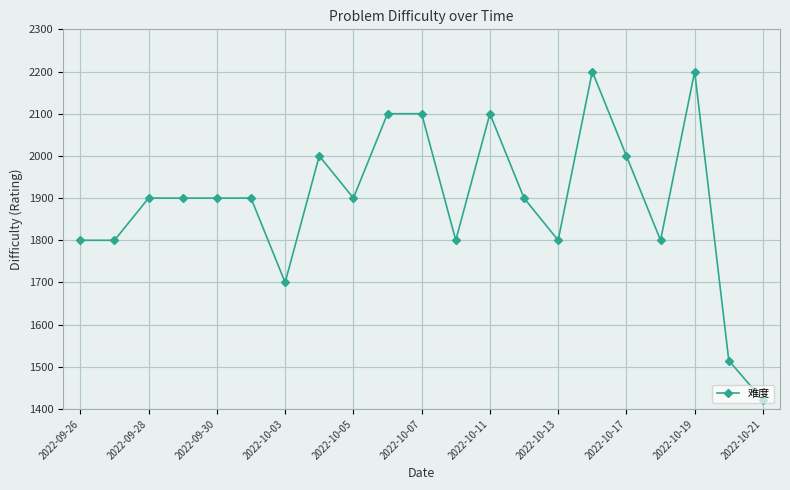

What is the value of the 4th point from the left?

1900